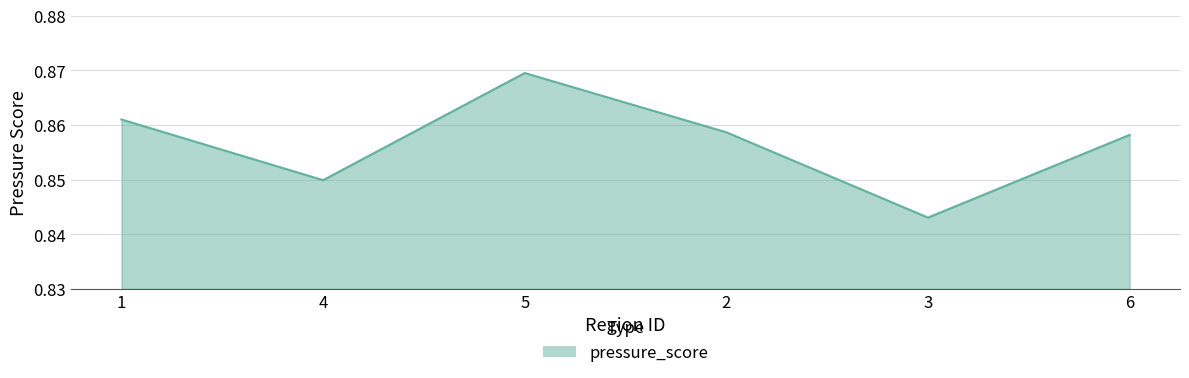

List the labels in order of value, largest first.

5, 1, 2, 6, 4, 3